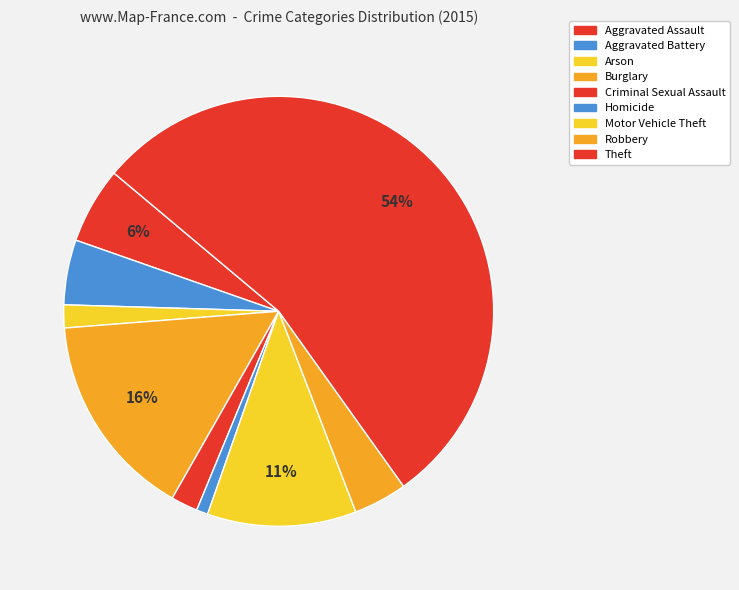

How many segments does this pie chart have?

9